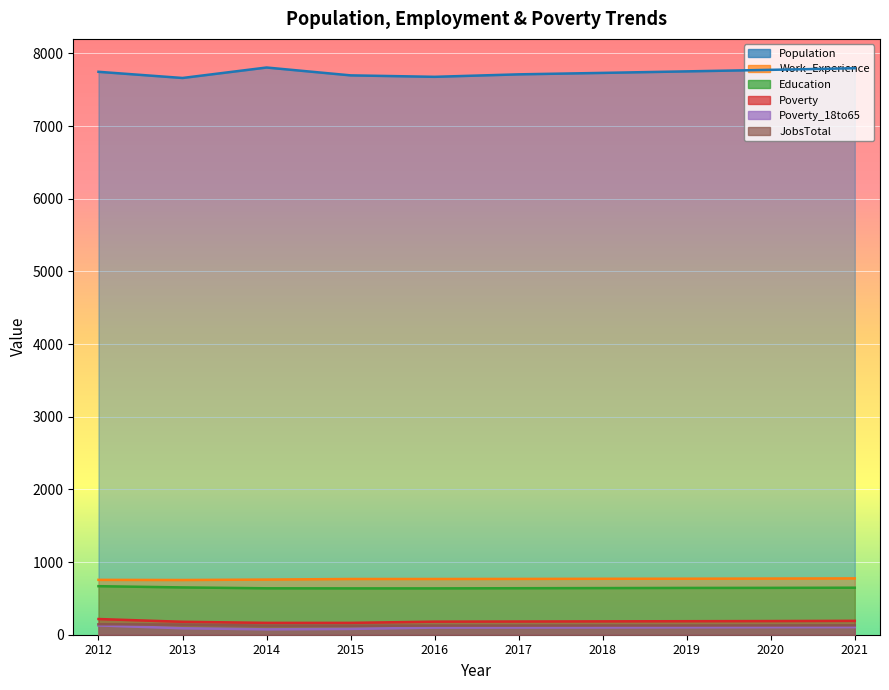

Between 2018 and 2019, which series saw the biggest shift?

Population